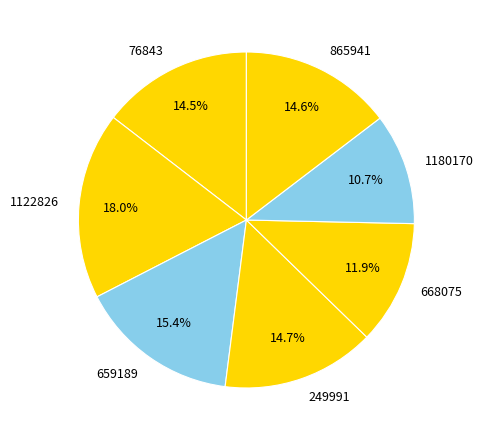

What percentage is the 668075 slice, to the nearest percent?

12%